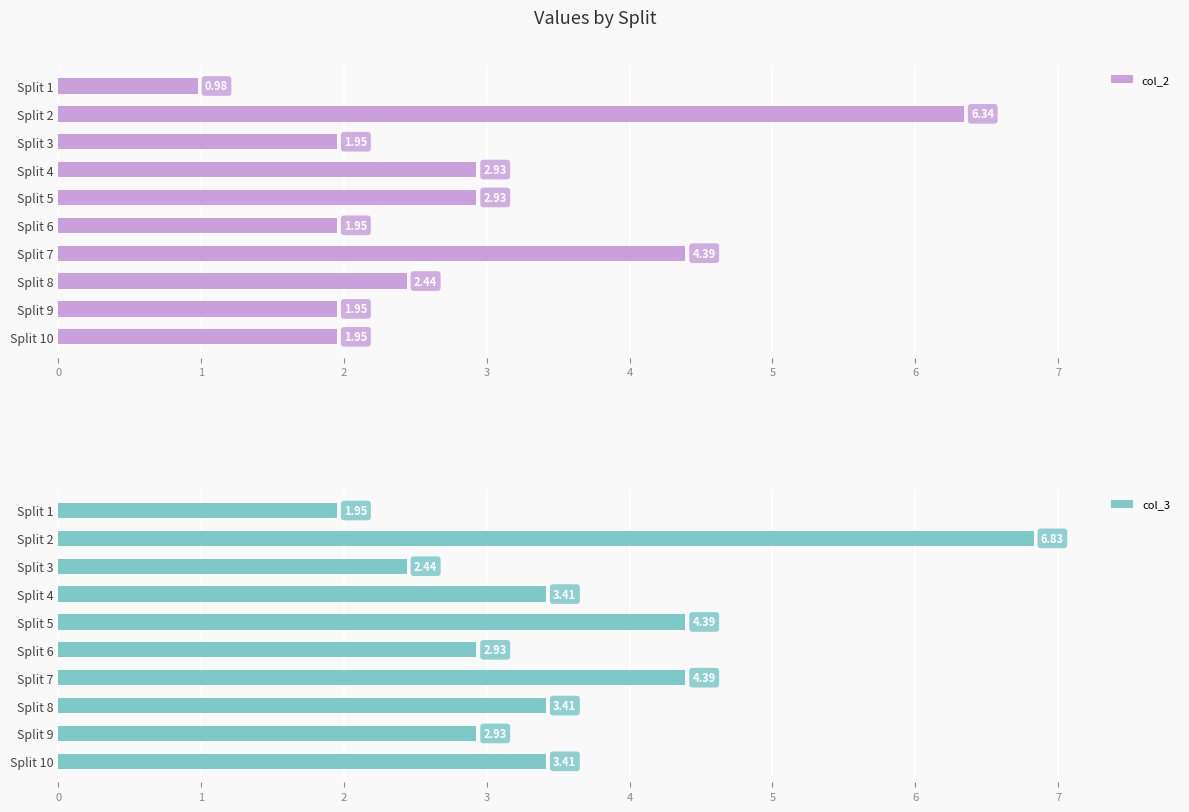

Reading left to right, what are all the values shown in this chart?

col_2: 1.0	6.3	2.0	2.9	2.9	2.0	4.4	2.4	2.0	2.0
col_3: 2.0	6.8	2.4	3.4	4.4	2.9	4.4	3.4	2.9	3.4